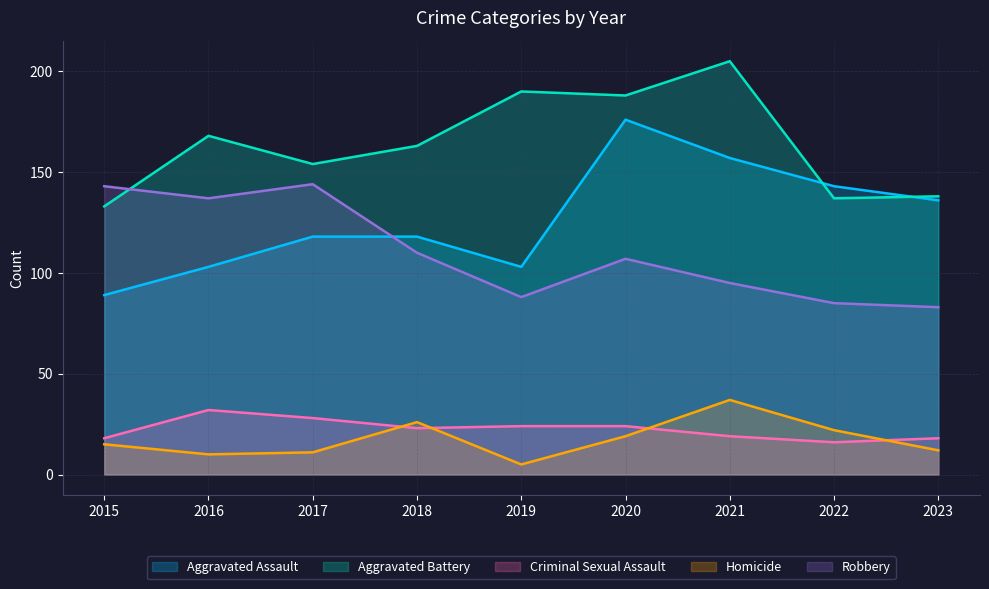

The Criminal Sexual Assault series shows 10 at 2019. True or false?

False